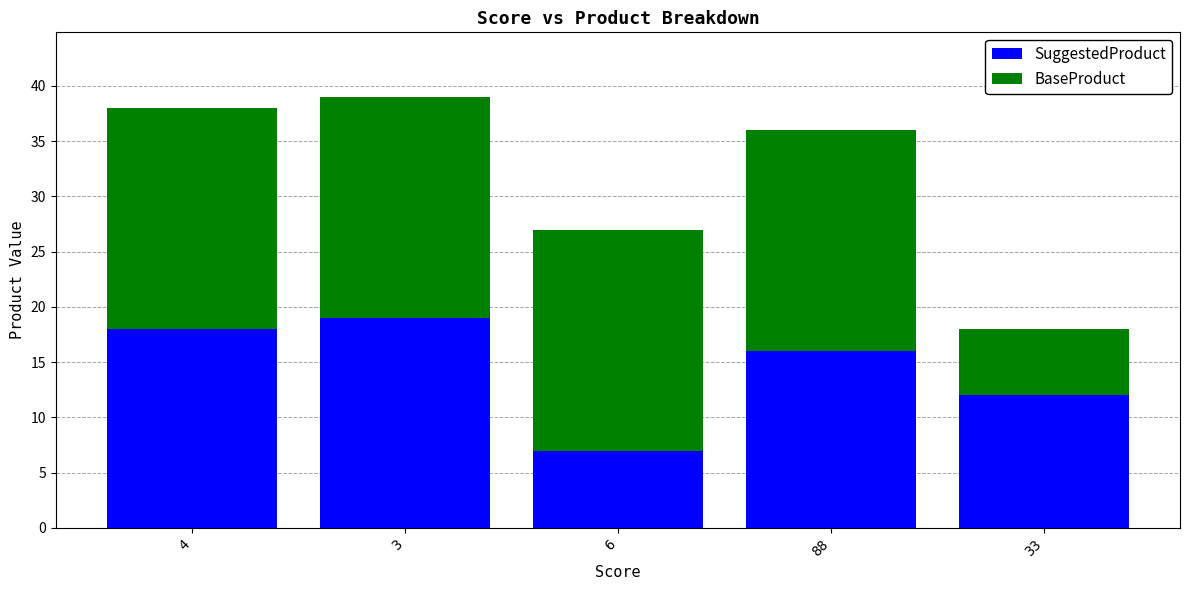

Reading right to left, transcribe the values for SuggestedProduct.

33=12	88=16	6=7	3=19	4=18